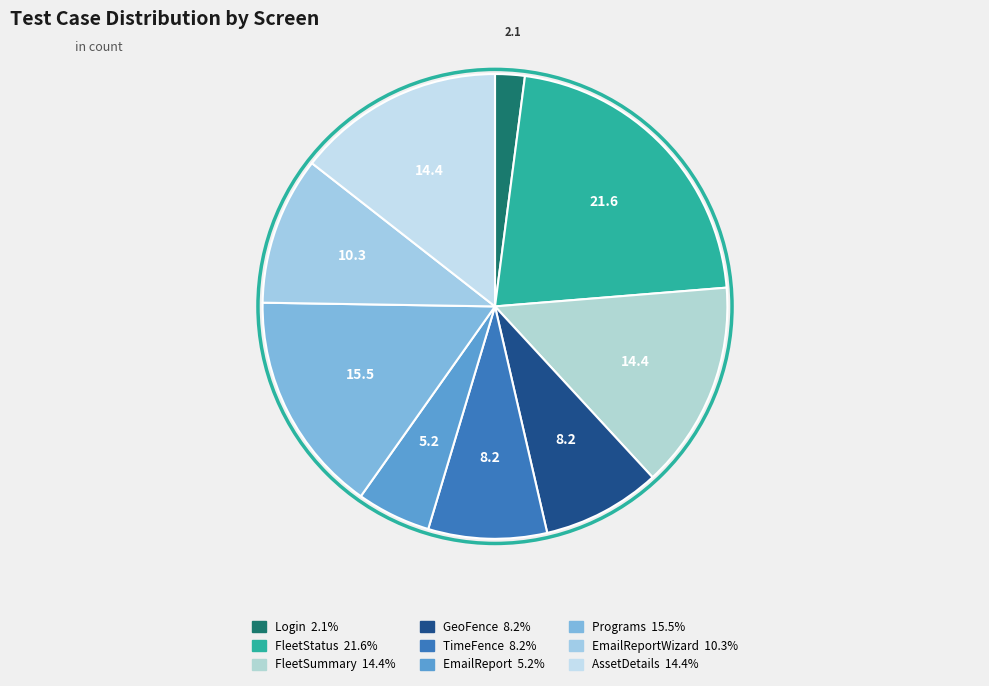

How many slices are in this pie chart?

9